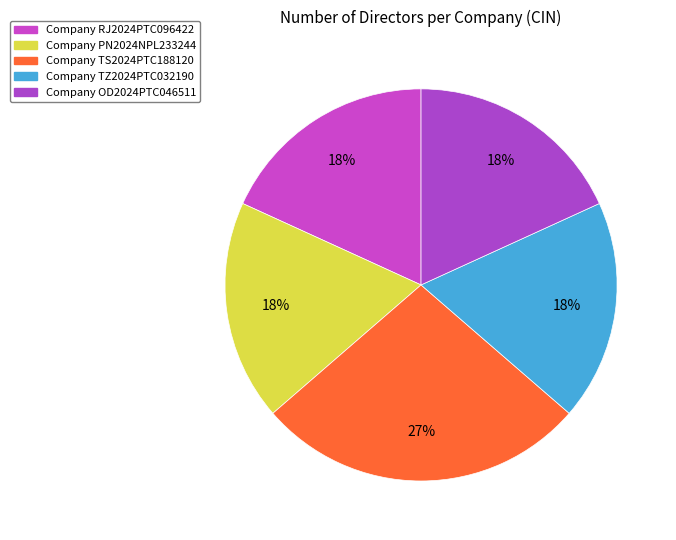

Rank the categories by value from highest to lowest.

U47912TS2024PTC188120, U10790RJ2024PTC096422, U86100PN2024NPL233244, U28262TZ2024PTC032190, U80100OD2024PTC046511